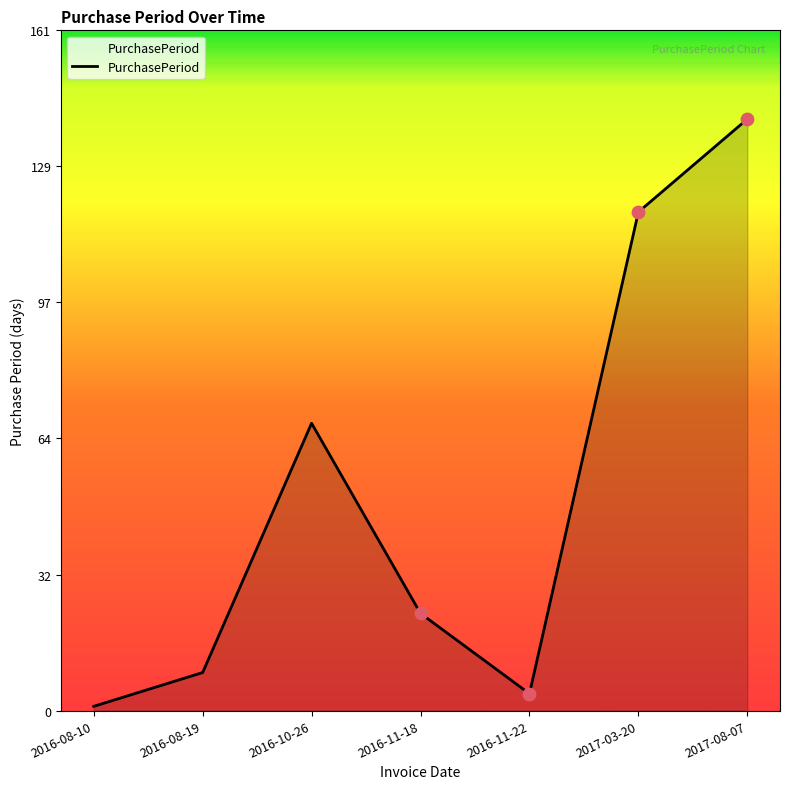

Which has a higher value, 2016-11-22 or 2016-10-26?

2016-10-26